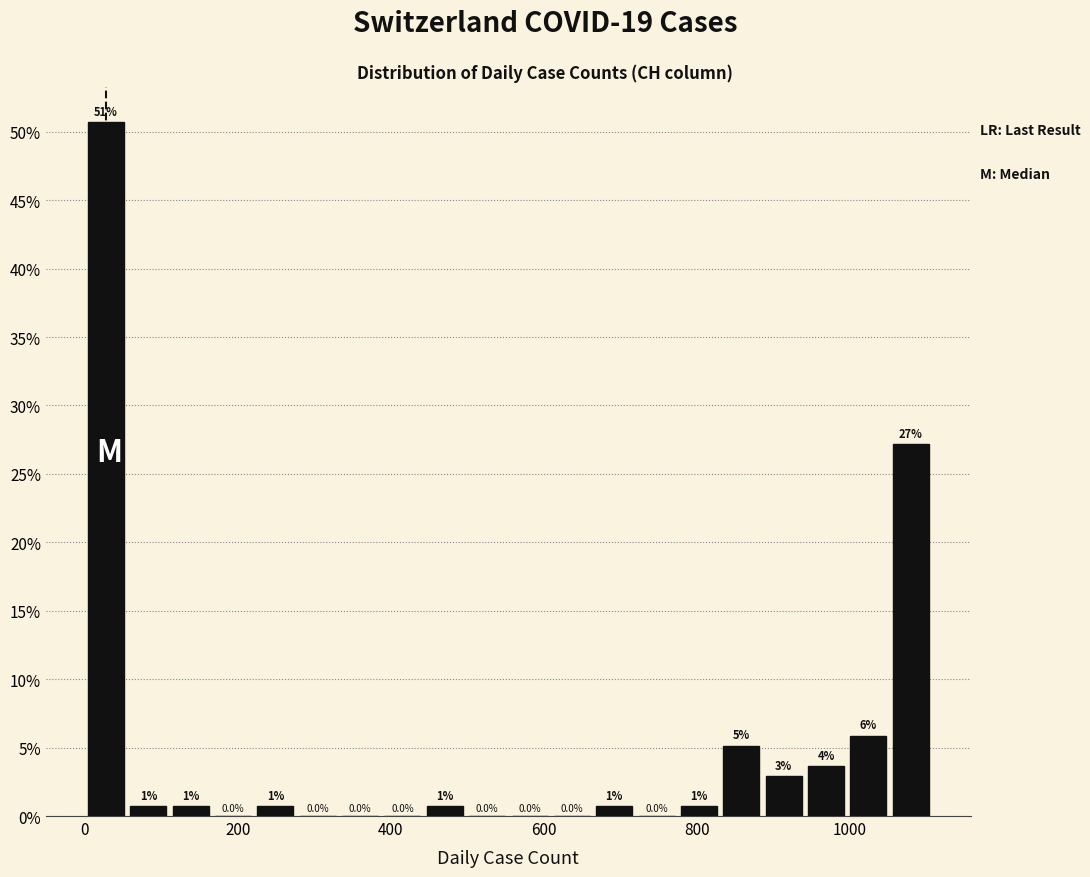

Around what value on the x-axis is the tallest bar? Give the approximate position of its centre, as read against the axis.

20